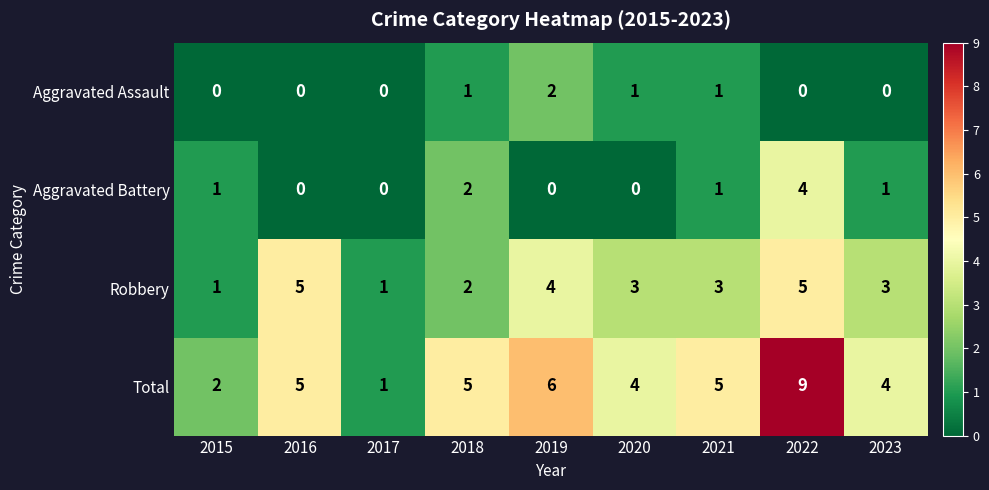

What is the sum of the Aggravated Battery values at 2018 and 2022?

6